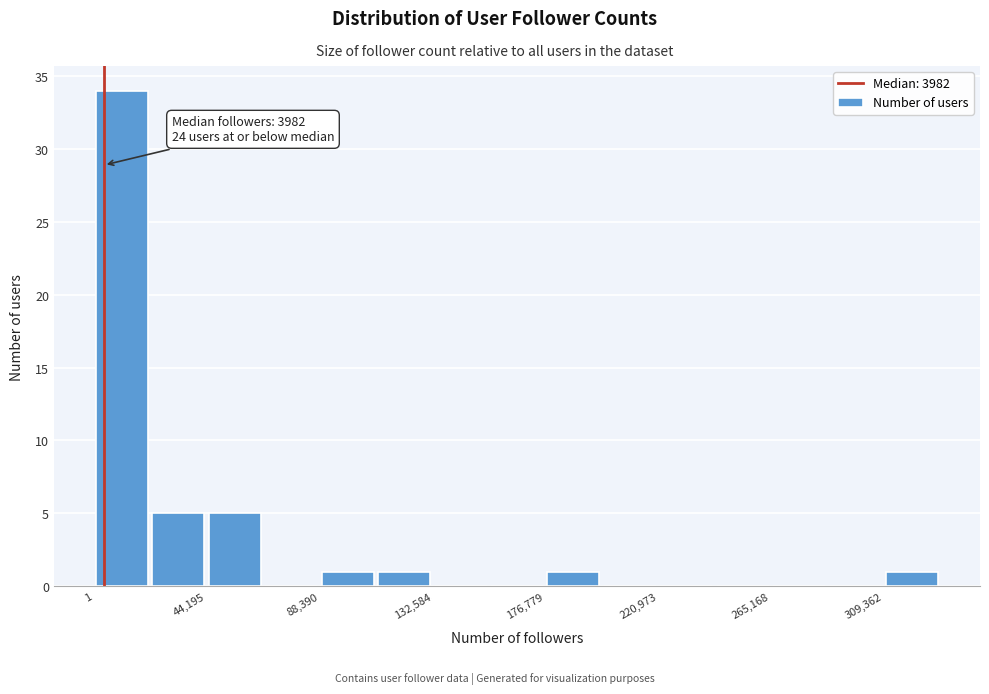

Which range on the x-axis has the tallest bar?

0 to 20000